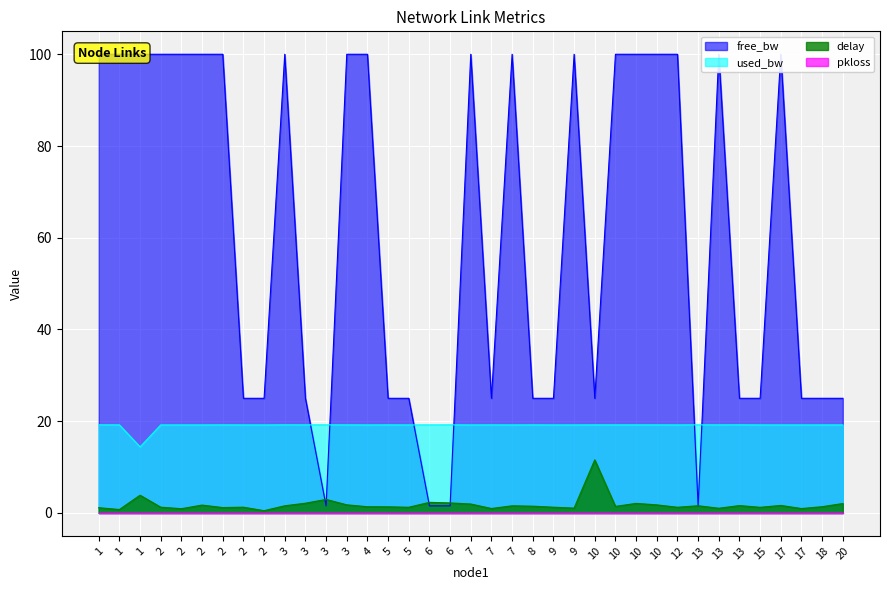

The delay series shows 1.9 at 5. True or false?

False